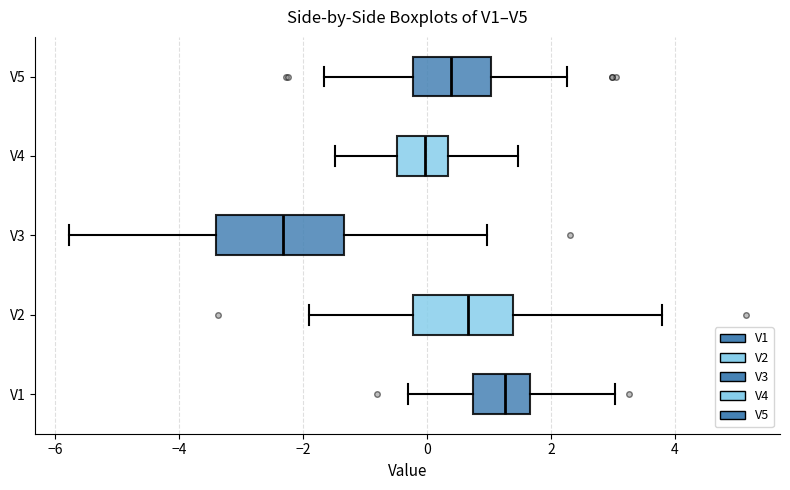

Where does the median line of the box for V5 sit on the x-axis? The values are not printed on the chart, so give them approximately, as read against the axis.

0.4